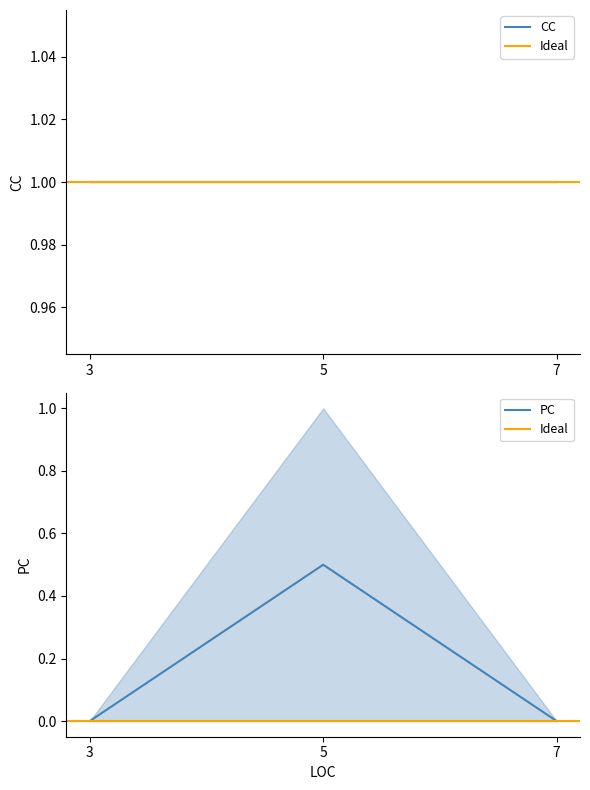

Which has a higher value, 3 or 7?

3